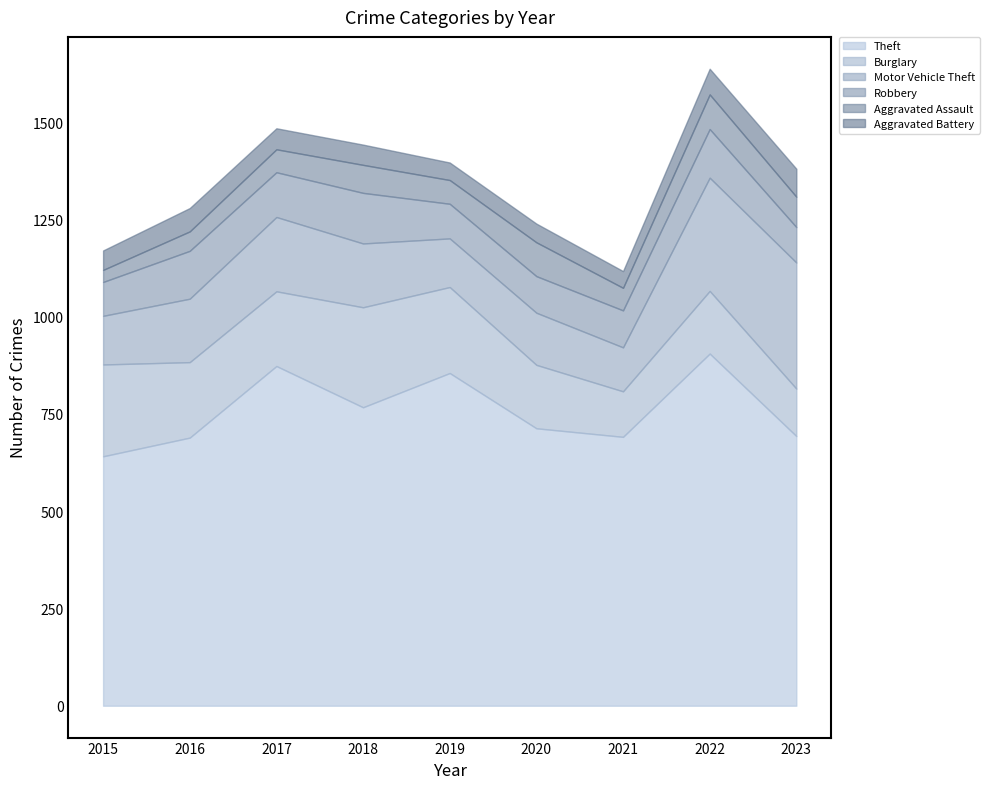

Count the number of categories in the chart.

9